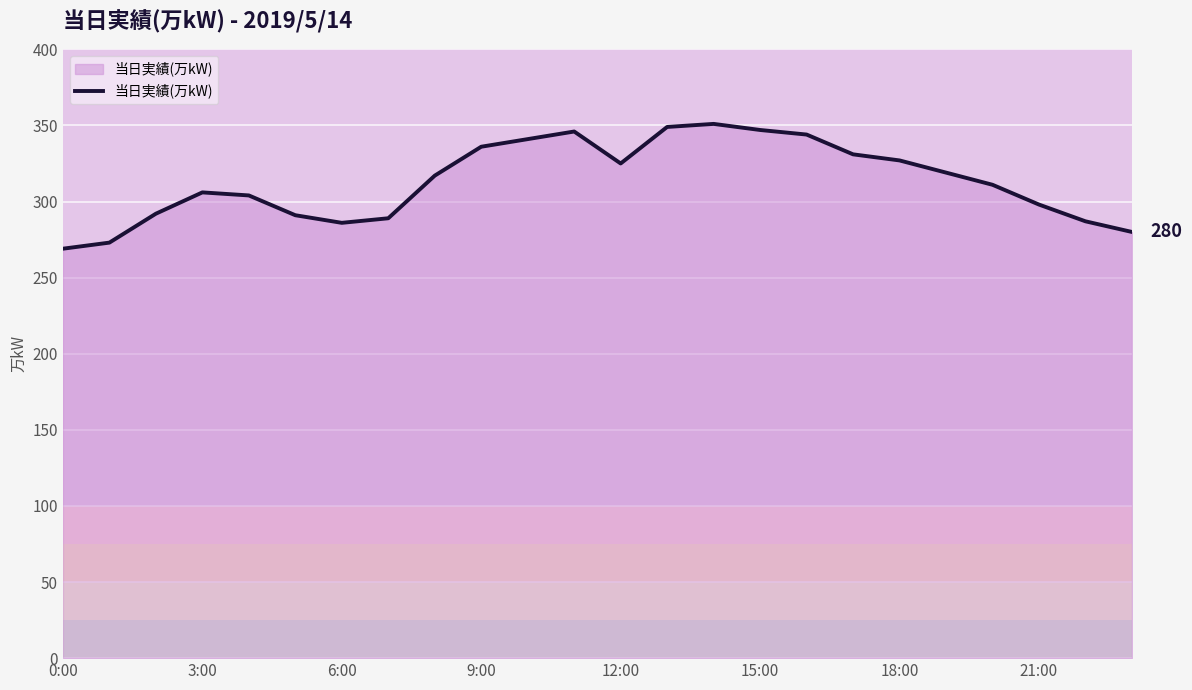

What is the smallest value displayed?

269